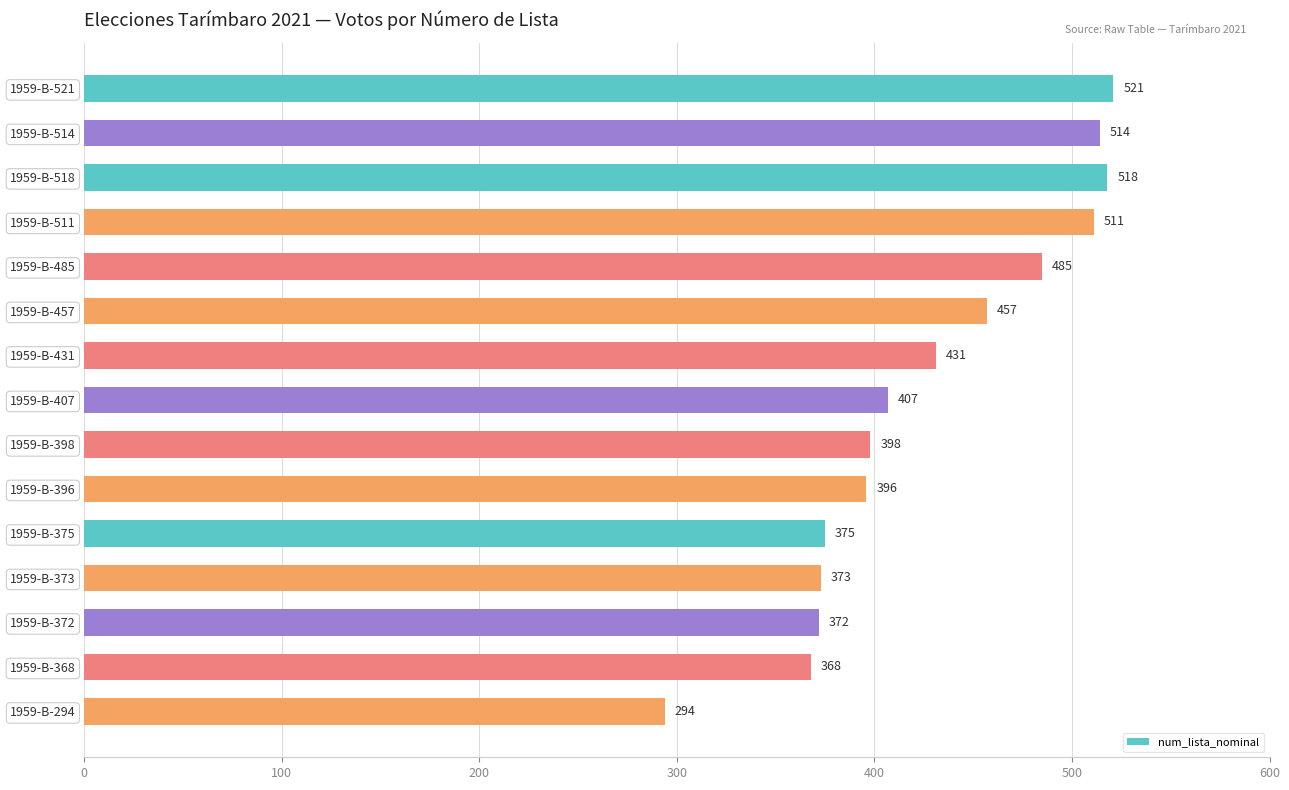

What is the change in value from 1959-B-514 to 1959-B-518?

+4